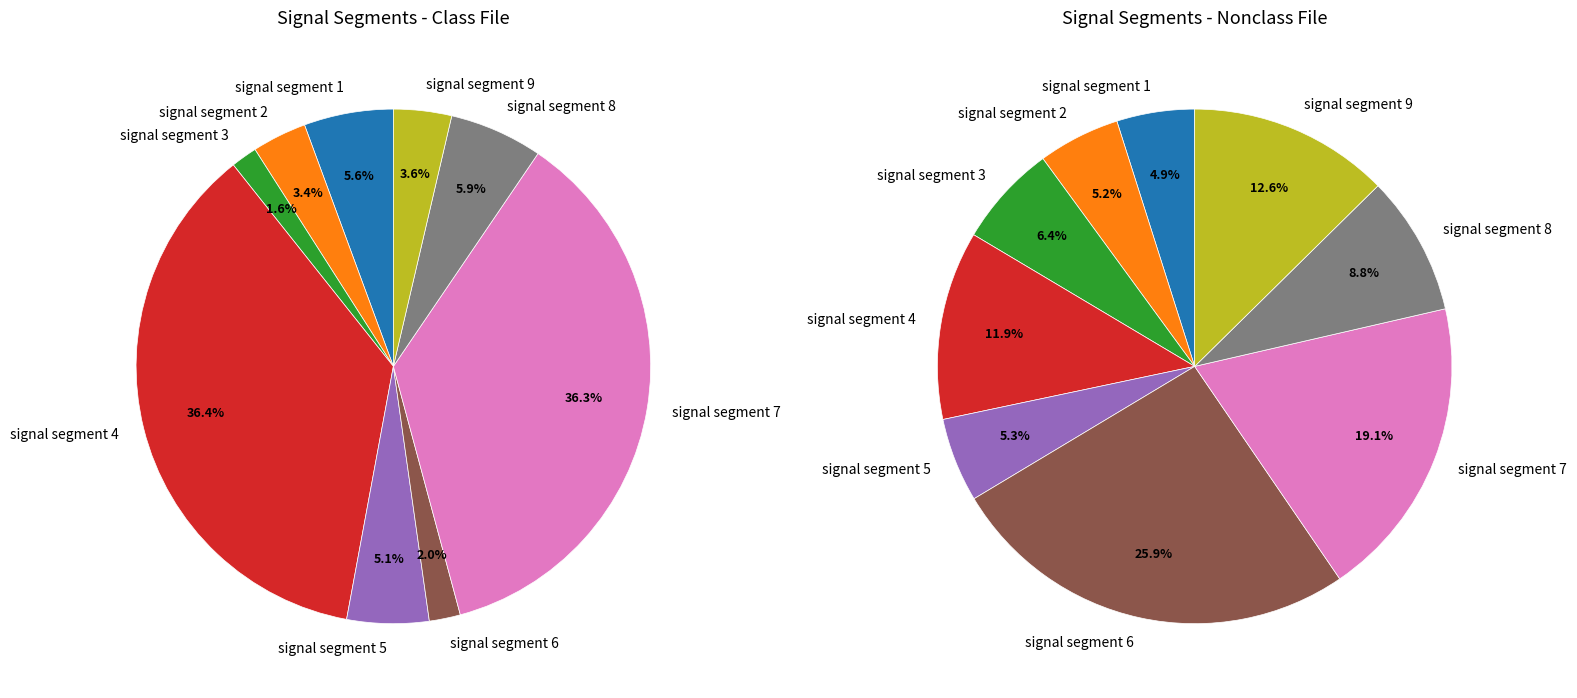

To the nearest percent, what is the difference between the largest and smallest slice percentages?

35%